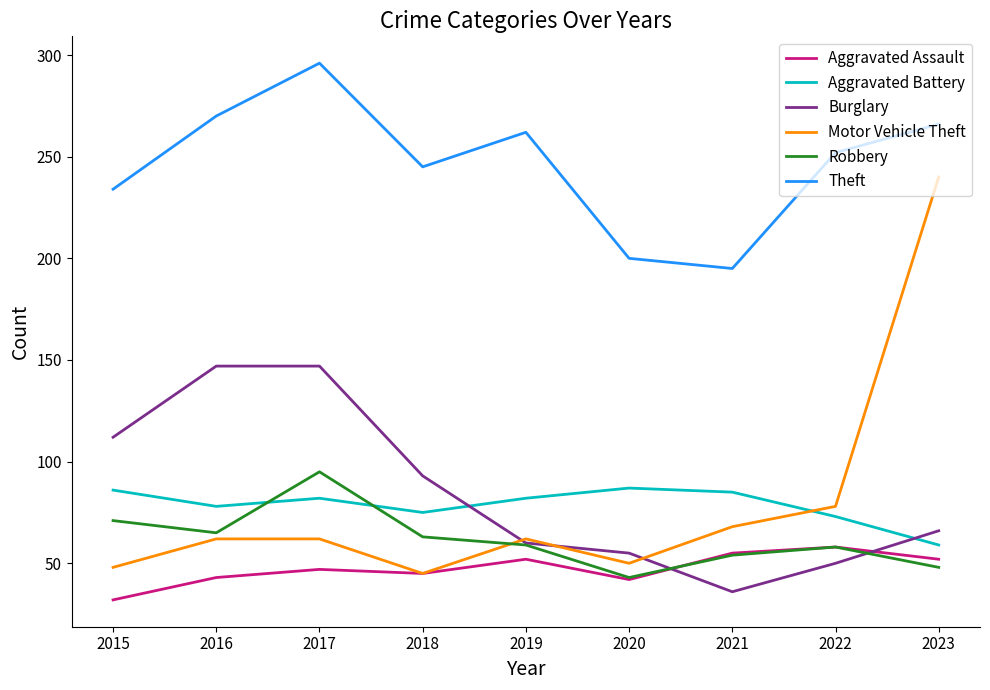

What is the difference between the highest and lowest values at 2016?

227